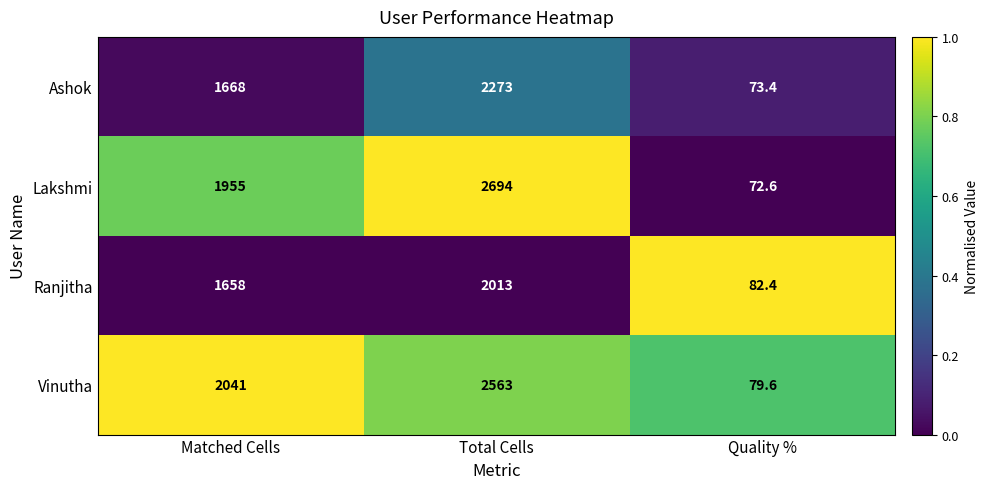

What is the maximum value shown in the chart?

2694.0